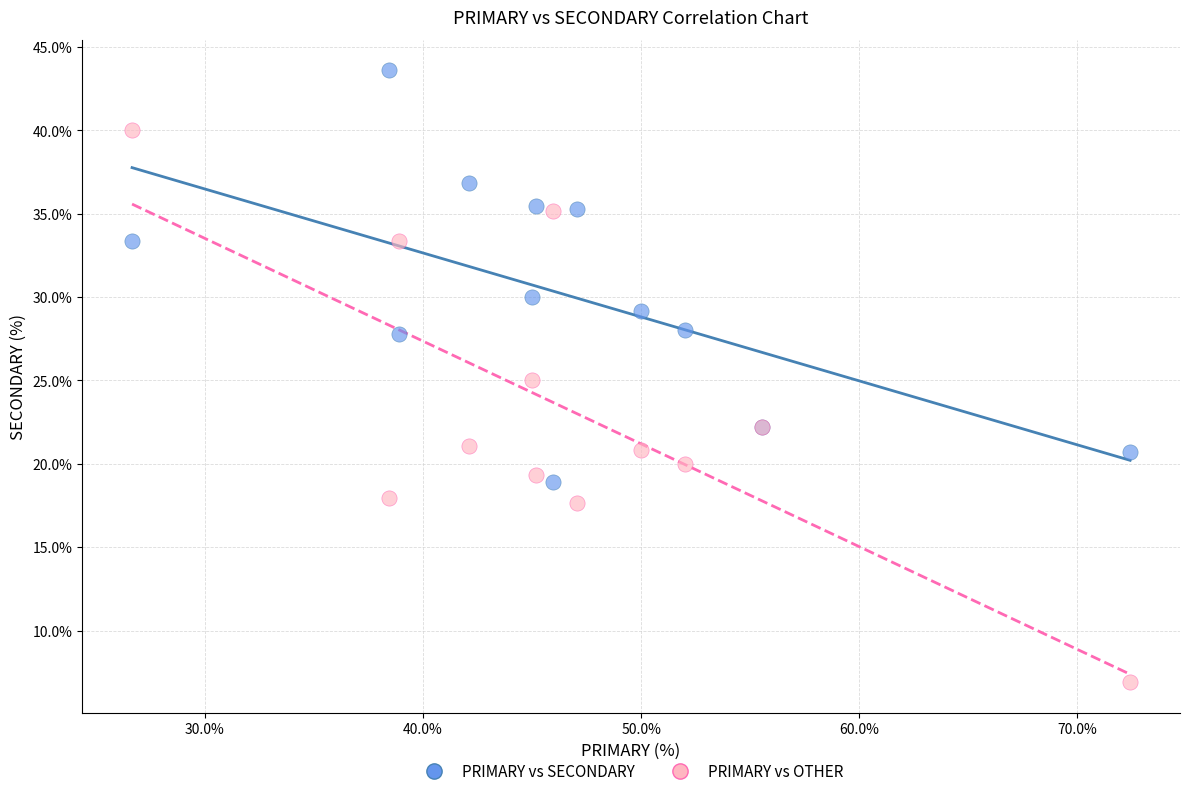

In the PRIMARY vs SECONDARY series, what Y value is closest to 31?

30.0